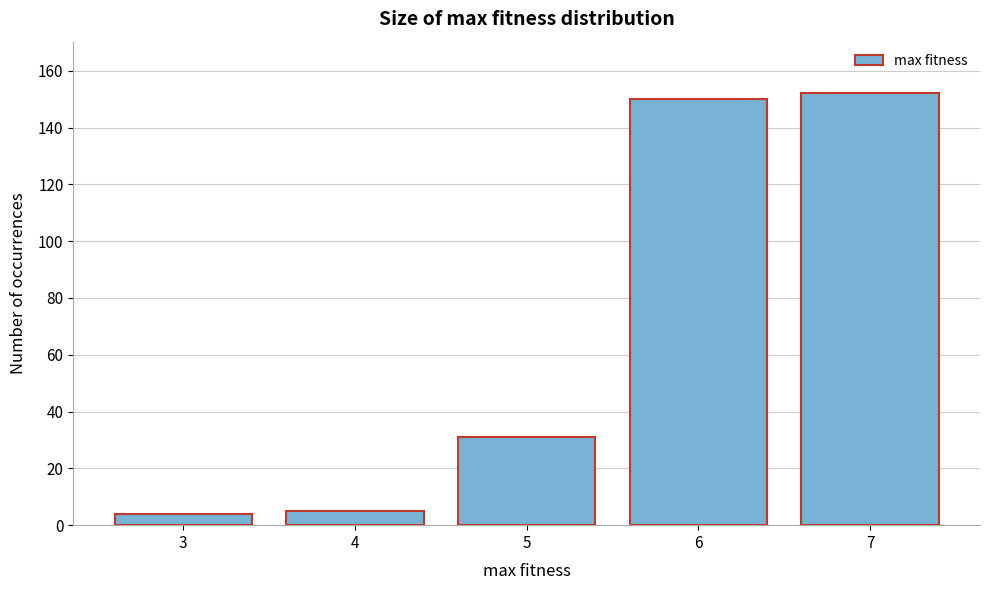

Reading right to left, list all the values displayed in this chart.

152	150	31	5	4